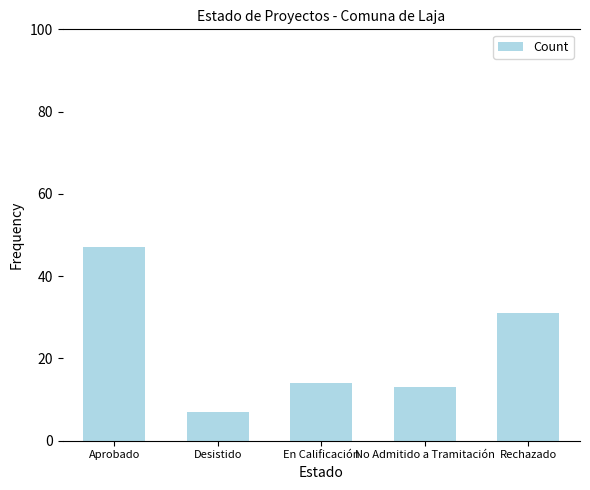

Rank the categories by value from lowest to highest.

Desistido, No Admitido a Tramitación, En Calificación, Rechazado, Aprobado